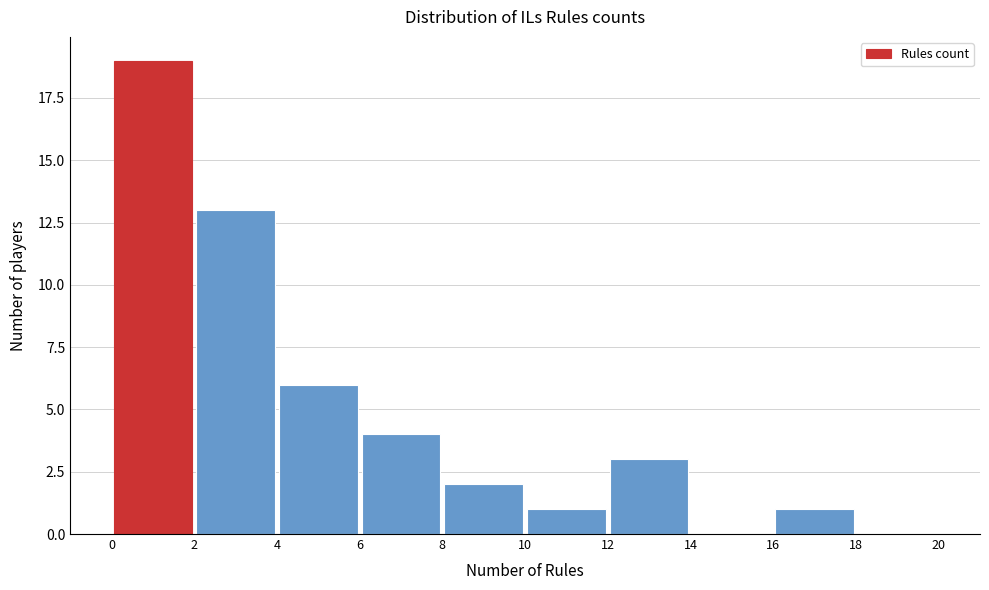

Reading left to right, list every bar in this chart as the range it spans on the x-axis followed by its height. The values are not printed on the chart, so give them approximately, as read against the axis.

0 to 2: 19
2 to 4: 13
4 to 6: 6
6 to 8: 4
8 to 10: 2
10 to 12: 1
12 to 14: 3
14 to 16: 0
16 to 18: 1
18 to 20: 0